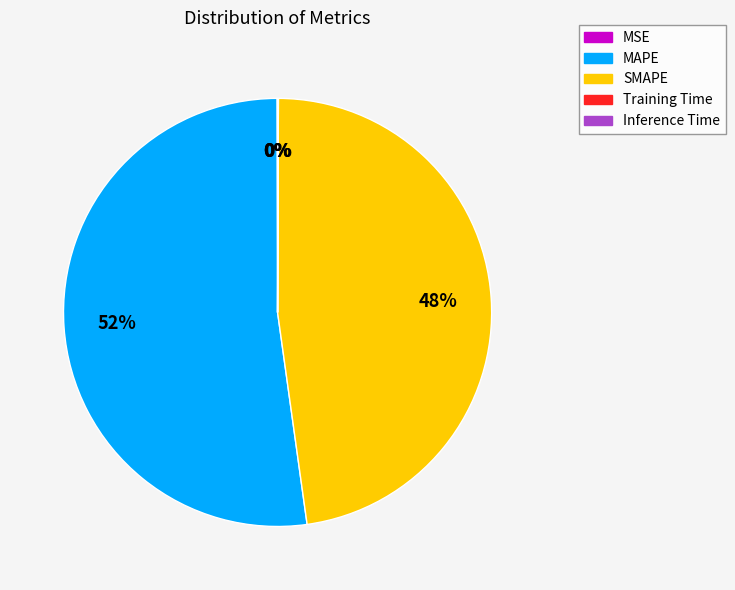

The SMAPE slice represents 54% of the pie. True or false?

False